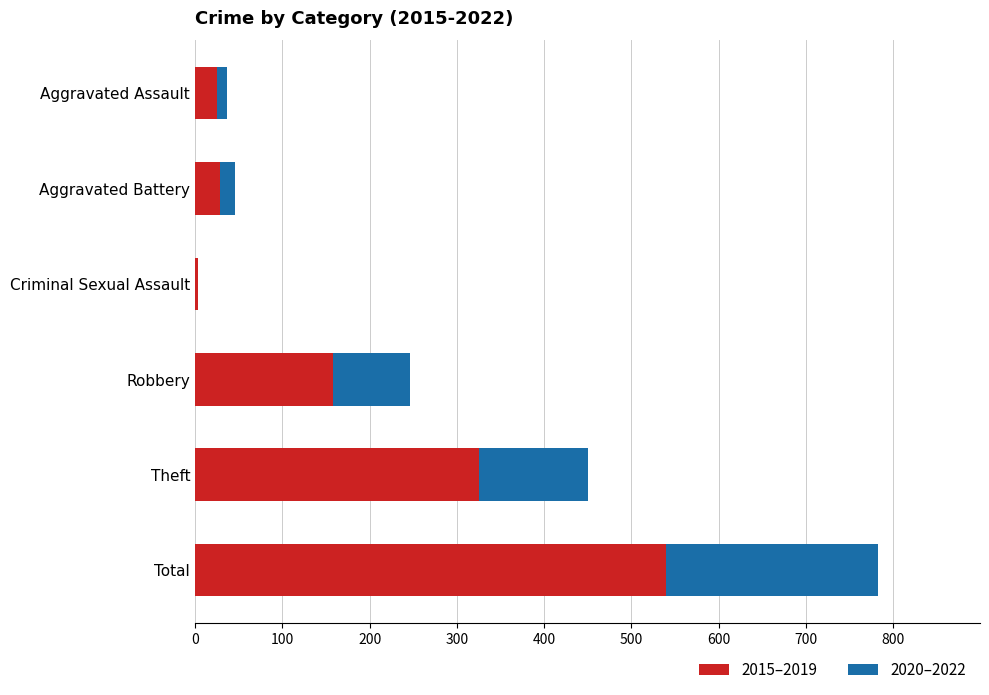

What is the highest value of the 2015–2019 series?

539